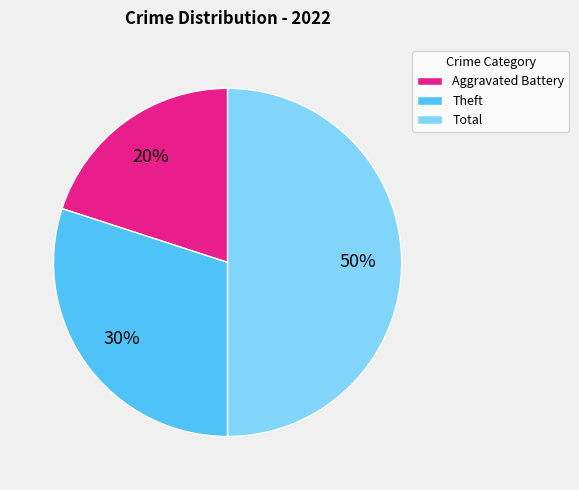

Does Aggravated Battery account for over 50% of the chart?

No